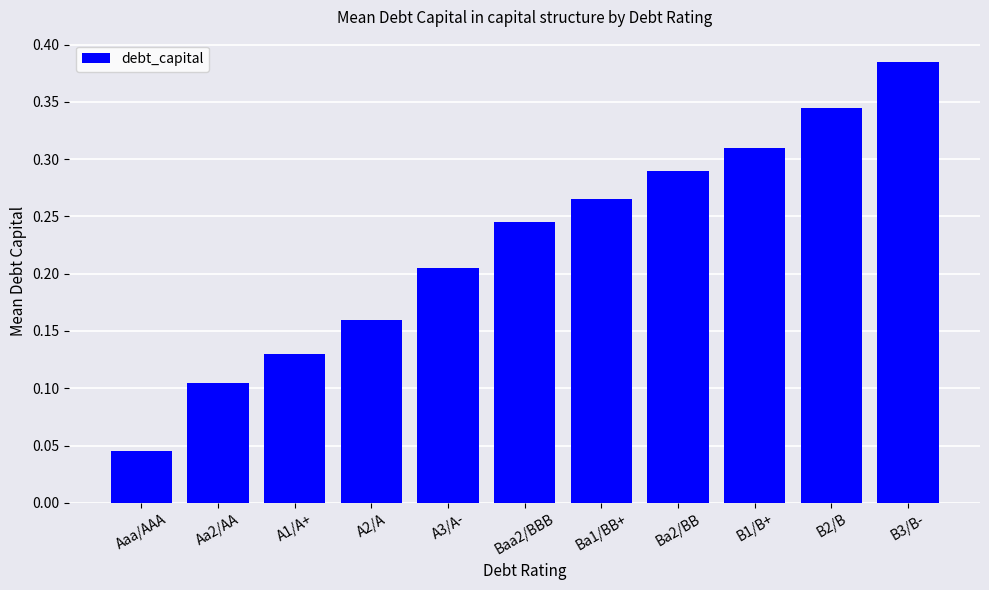

List the labels in order of value, largest first.

B3/B-, B2/B, B1/B+, Ba2/BB, Ba1/BB+, Baa2/BBB, A3/A-, A2/A, A1/A+, Aa2/AA, Aaa/AAA